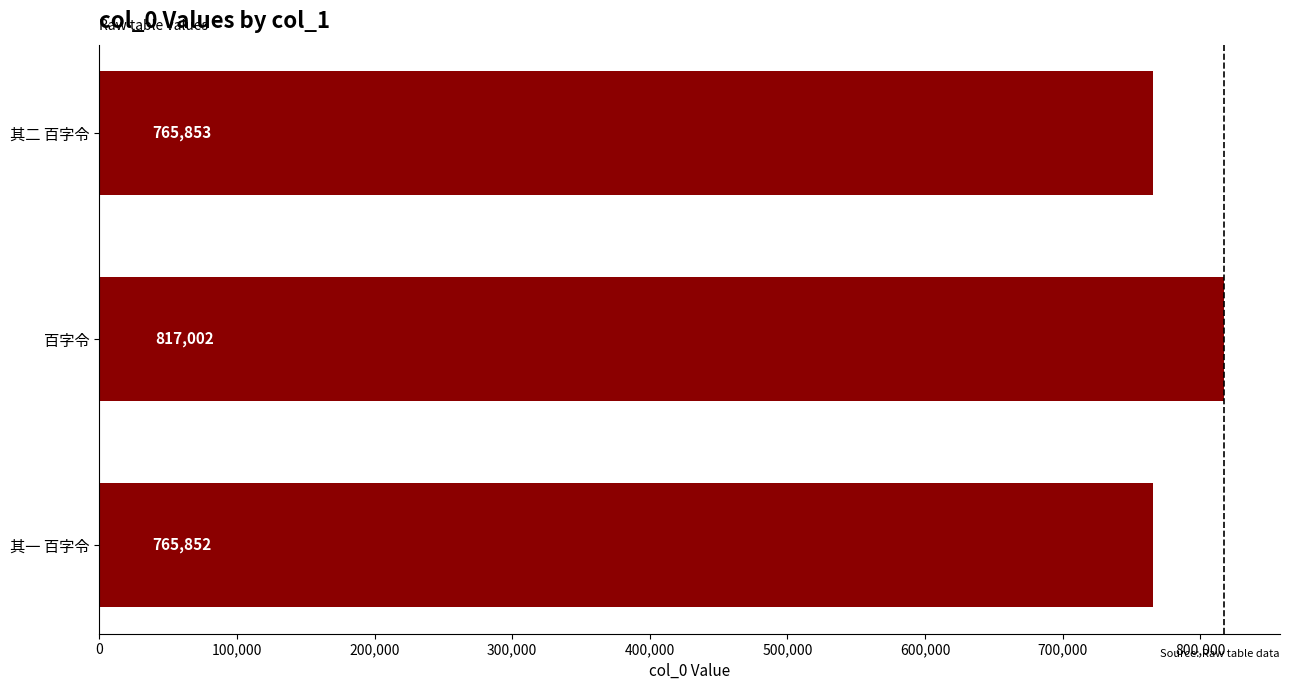

What is the difference between the maximum and minimum values?

51150